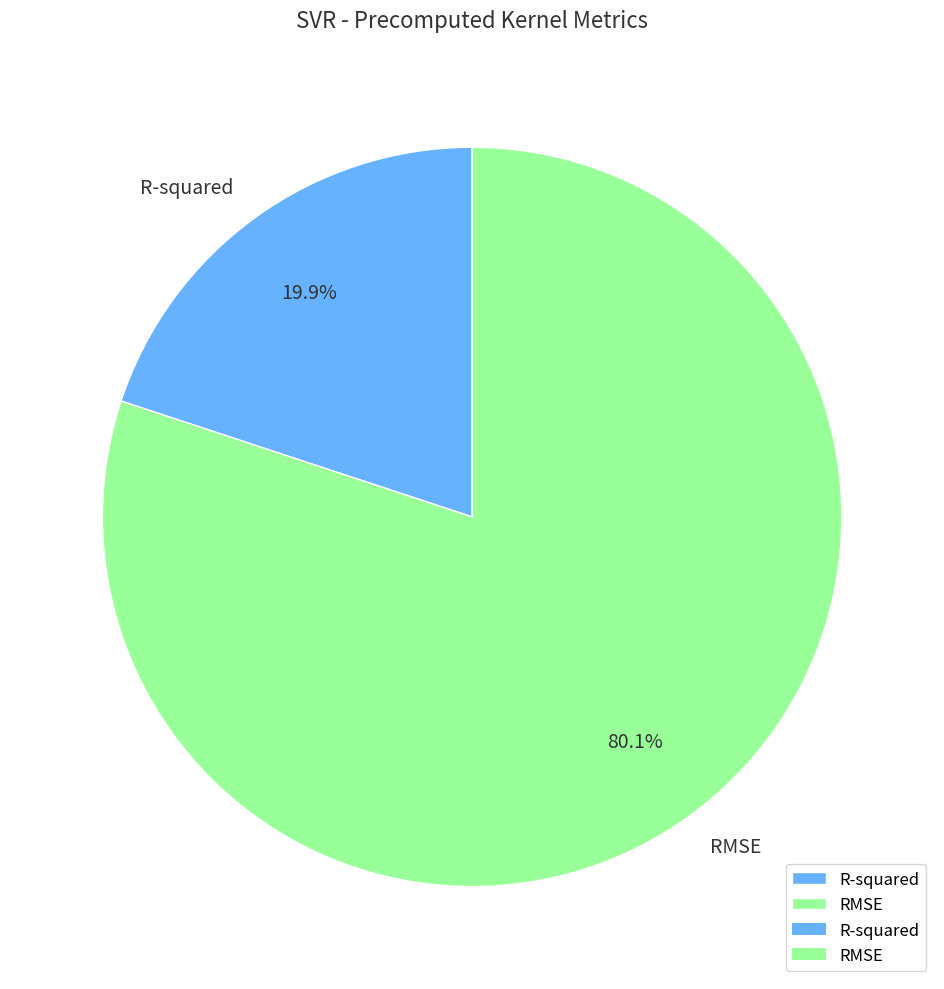

What percentage do RMSE and R-squared together represent?

100.0%